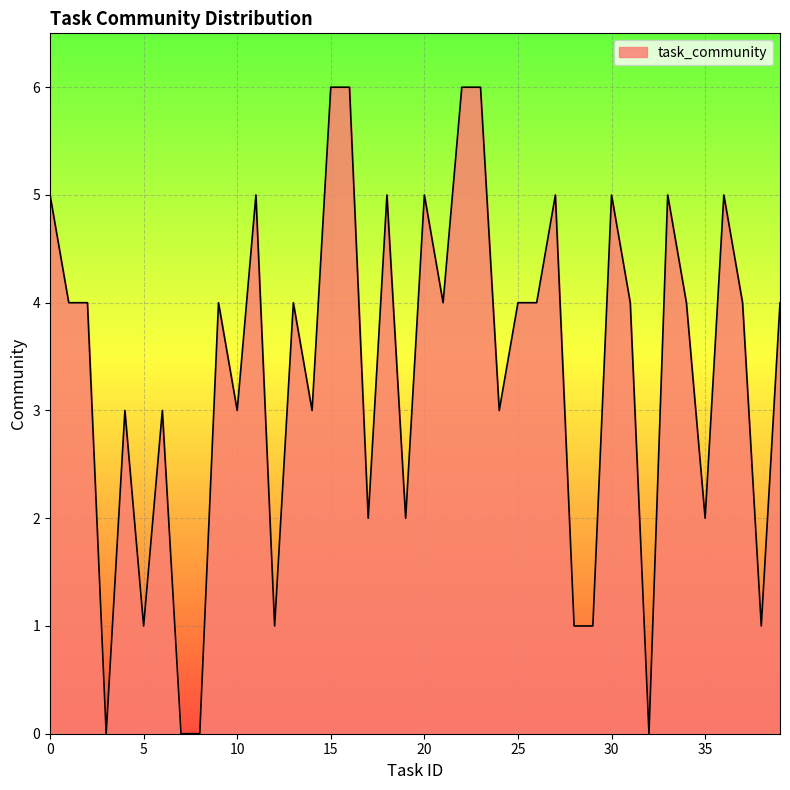

What is the greatest value displayed?

6